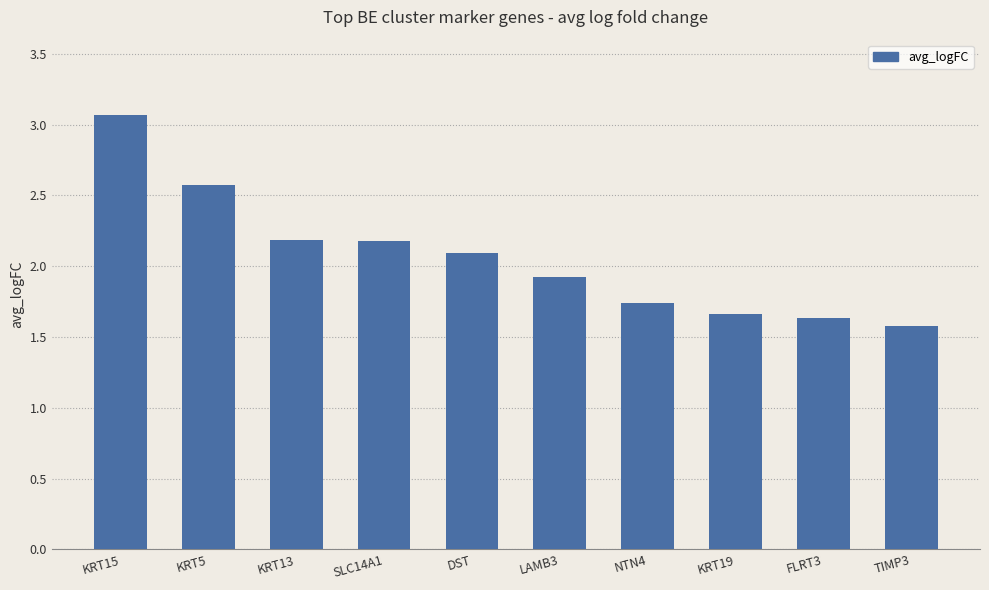

What is the difference between the maximum and minimum values?

1.5